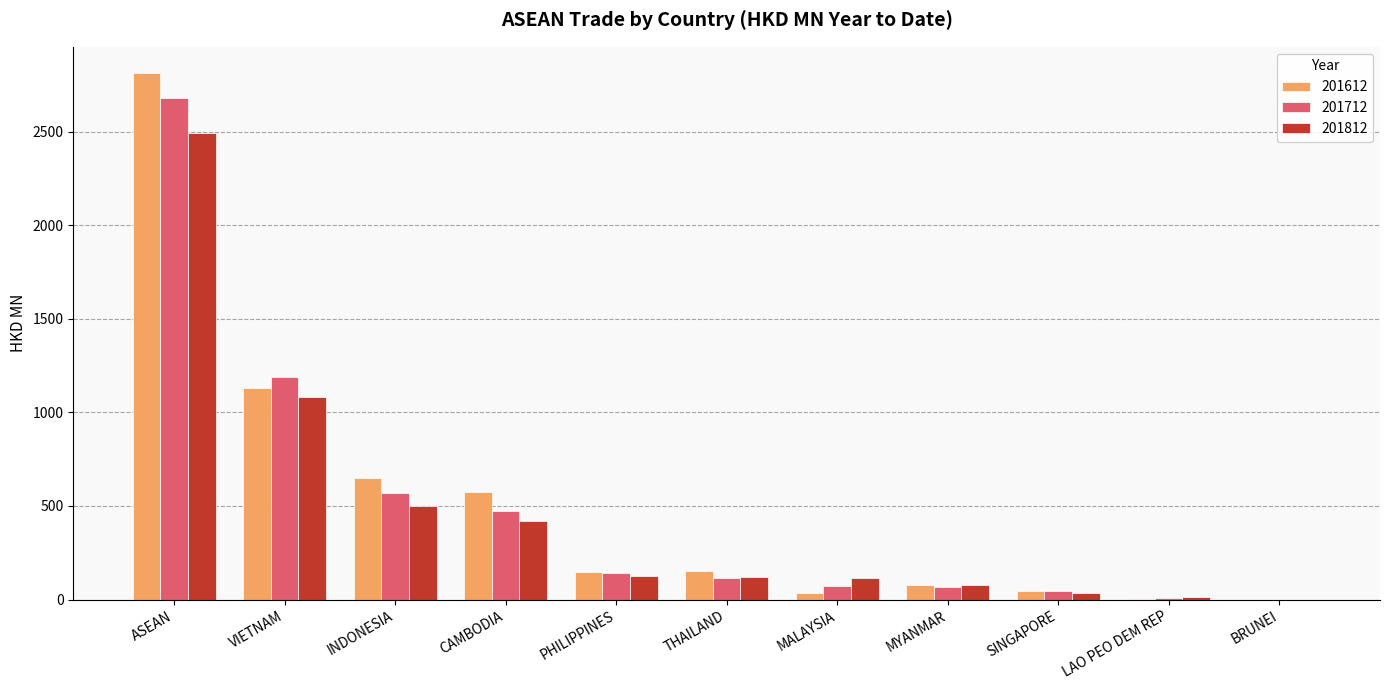

What is the sum of the 201712 values at CAMBODIA and VIETNAM?

1658.1